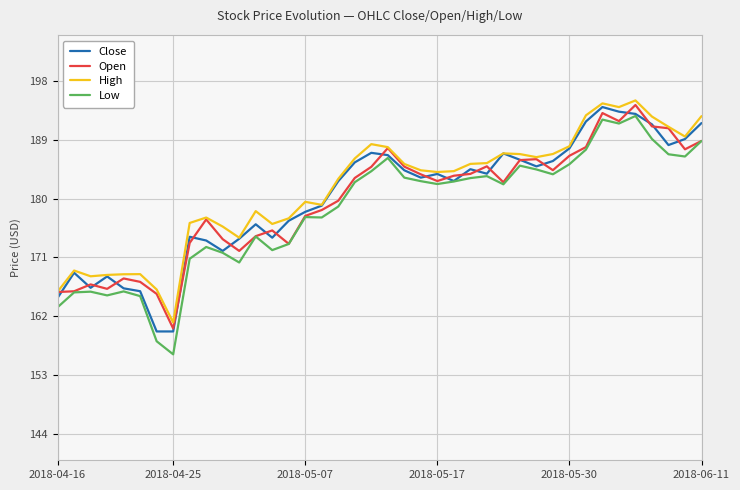

True or false: Low and High cross at least once.

False